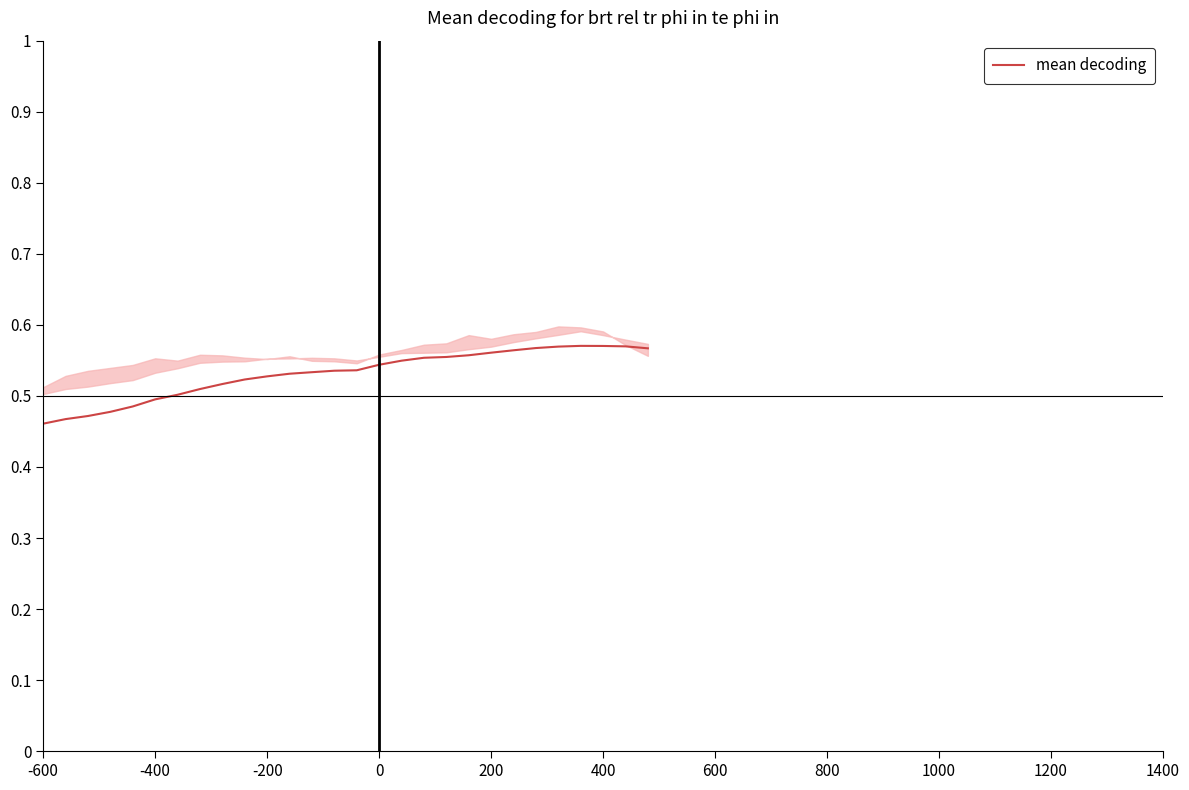

How many distinct data groups are displayed?

1